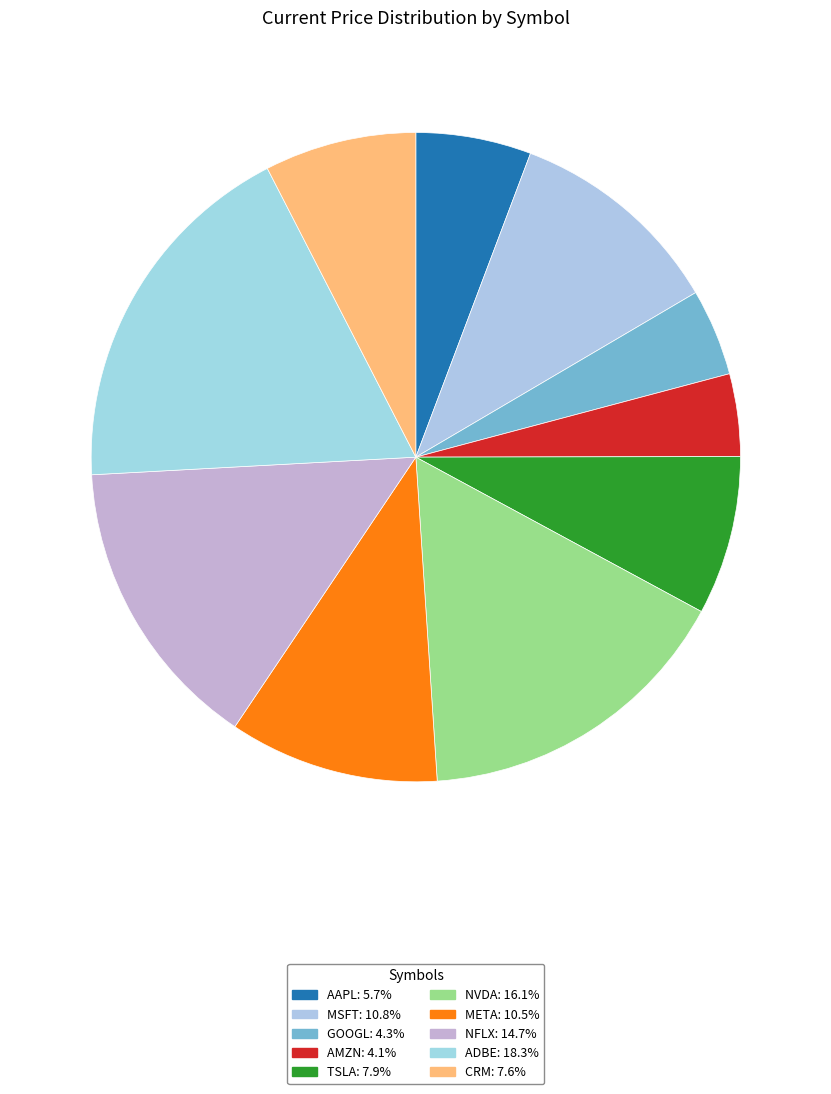

How many slices are in this pie chart?

10